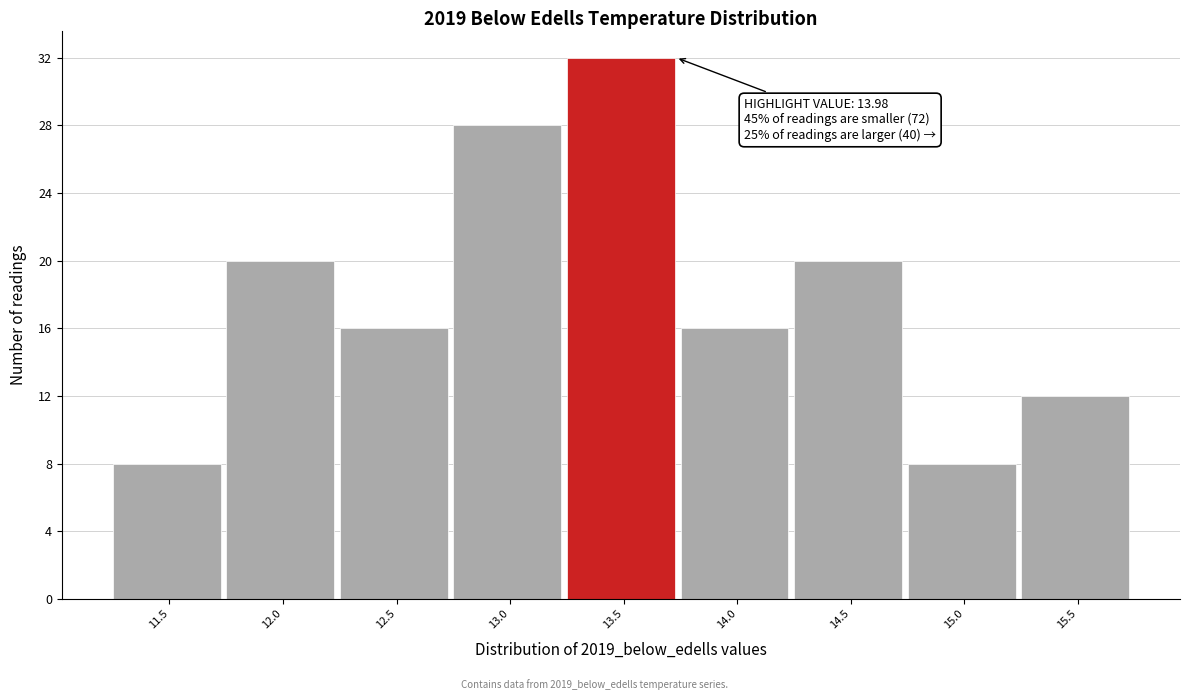

Reading left to right, list all the values displayed in this chart.

11.5=8	12.0=20	12.5=16	13.0=28	13.5=32	14.0=16	14.5=20	15.0=8	15.5=12